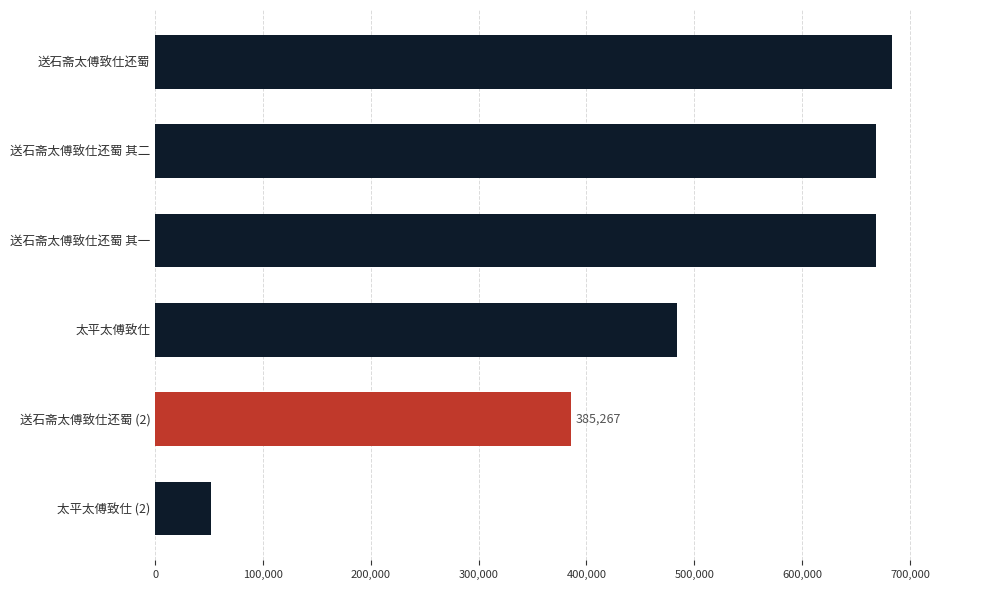

Between 太平太傅致仕 and 送石斋太傅致仕还蜀 其一, which is larger?

送石斋太傅致仕还蜀 其一